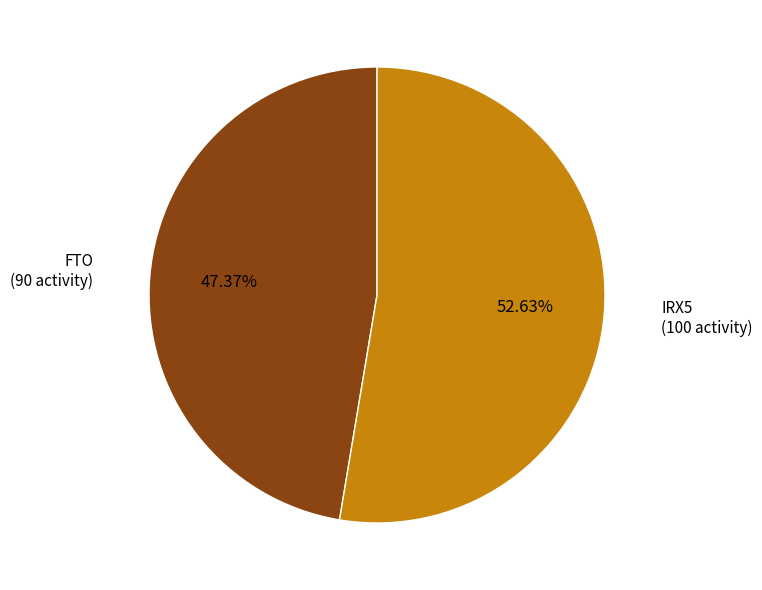

What percentage do FTO and IRX5 together represent?

100.0%